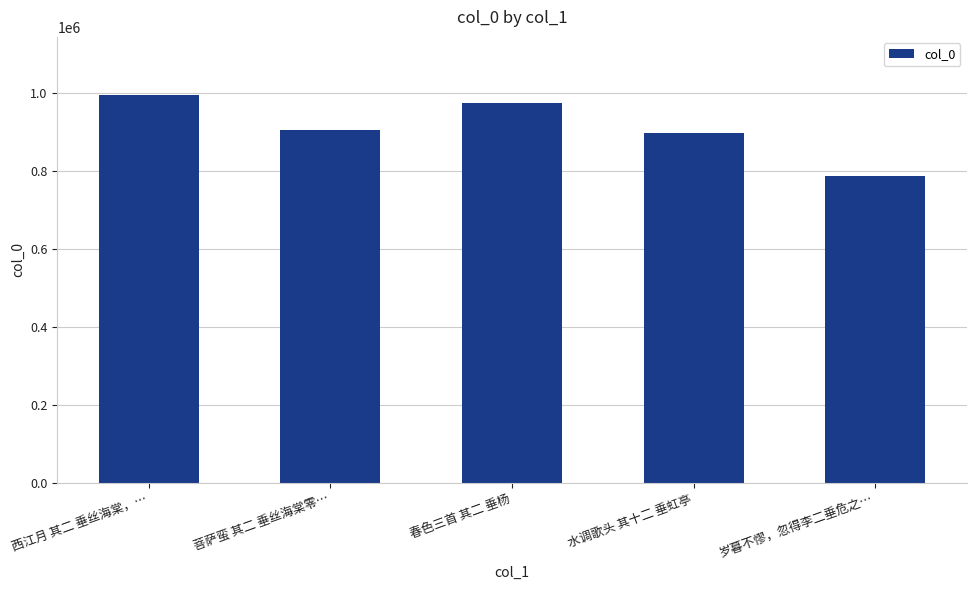

What is the change in value from 春色三首 其二 垂杨 to 水调歌头 其十二 垂虹亭?

-76076